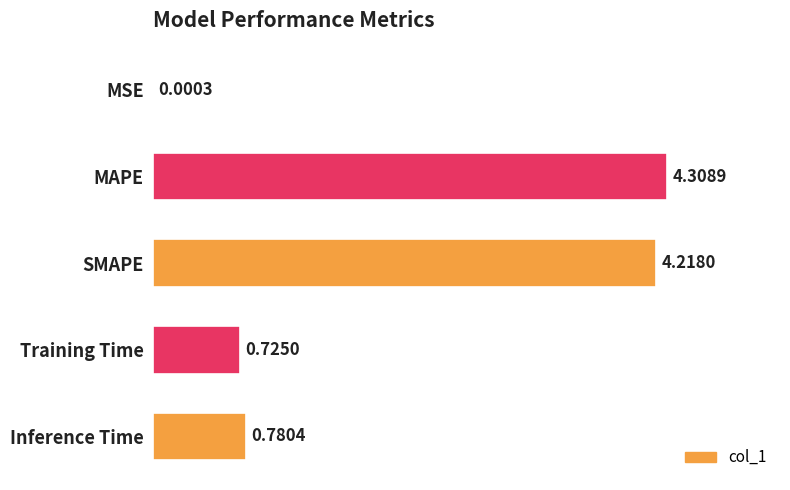

What is the sum of all values?

10.0